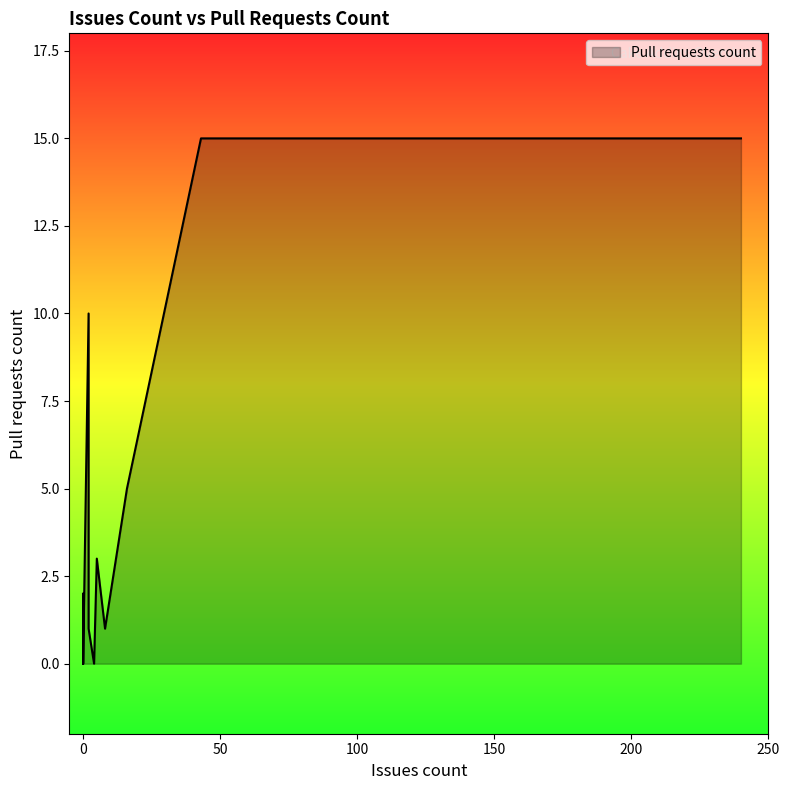

How many lines are shown in the chart?

1